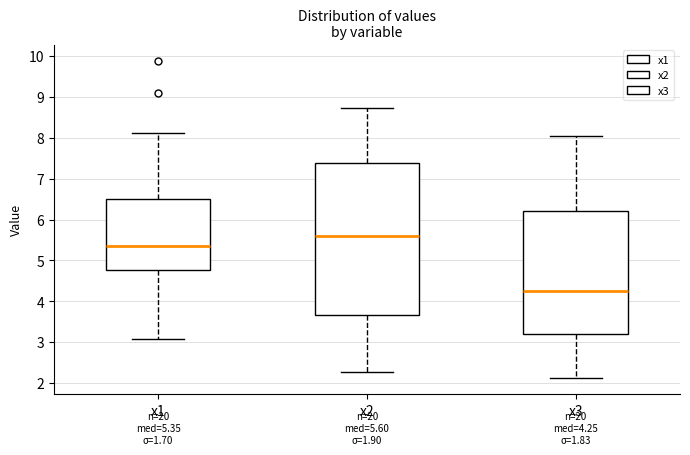

Comparing the boxes themselves (not the whiskers), which one is the tallest?

x2